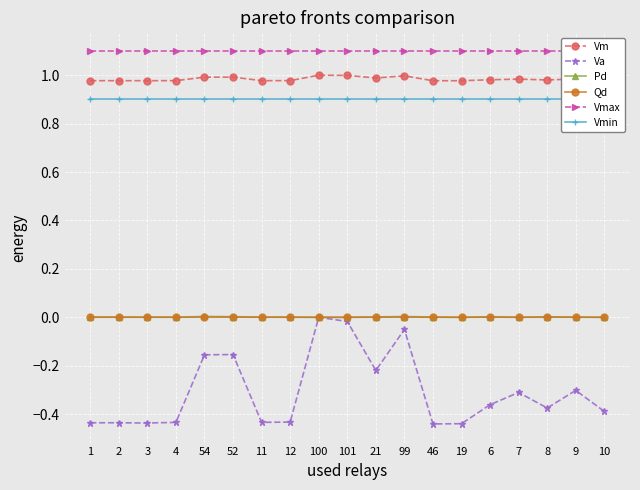

What is the sum of the Va values at 101 and 8?

-0.4